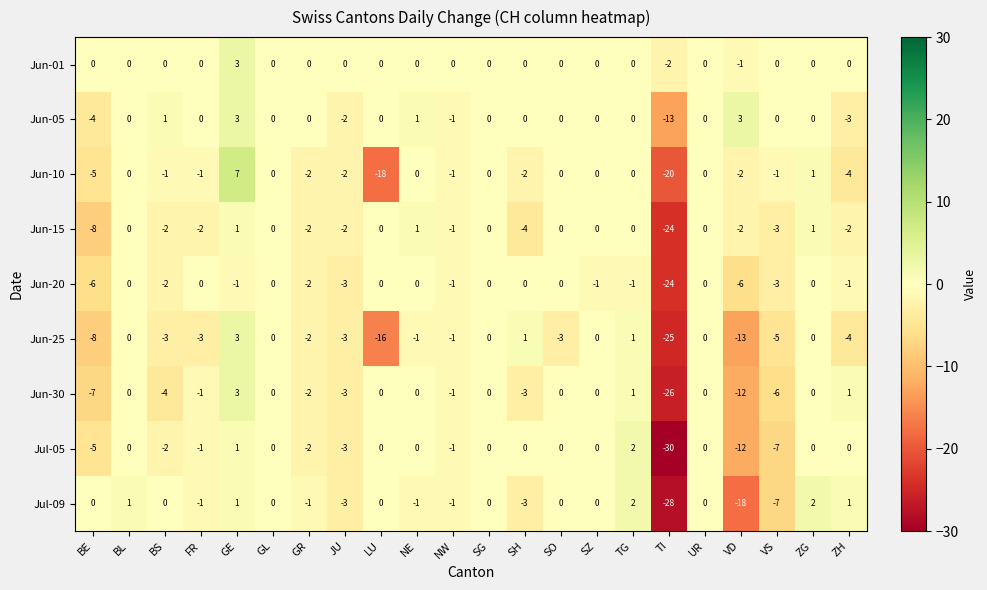

How many data points in Jul-05 are less than 0?

9